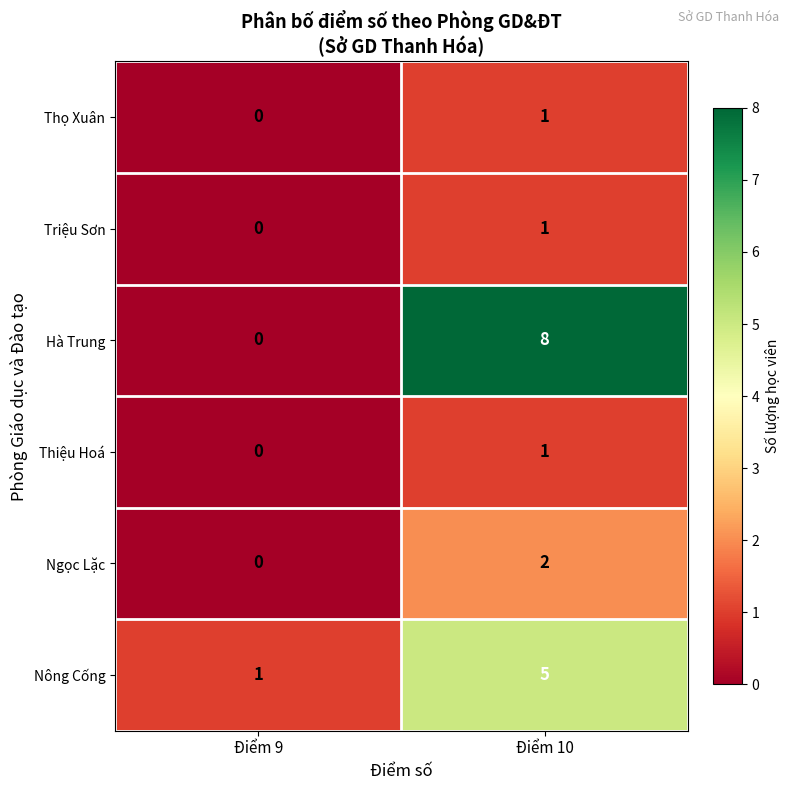

Is the value of Thiệu Hoá at Điểm 9 greater than the value of Triệu Sơn at Điểm 10?

No